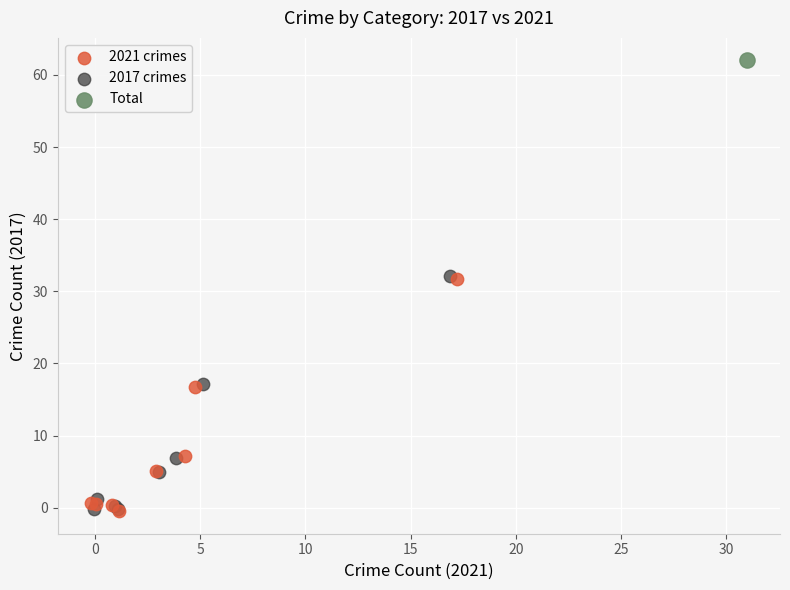

What are all the series names shown in the legend?

2021 crimes, 2017 crimes, Total